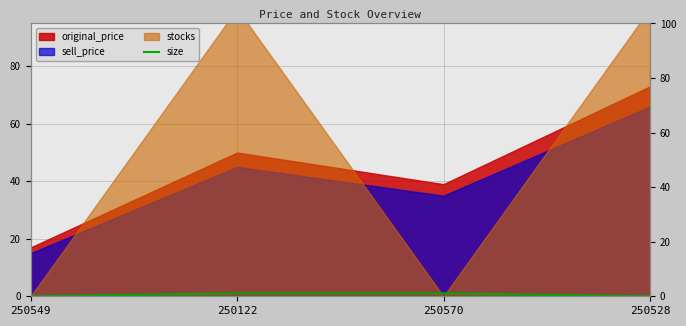

How many data points does each series have?

4